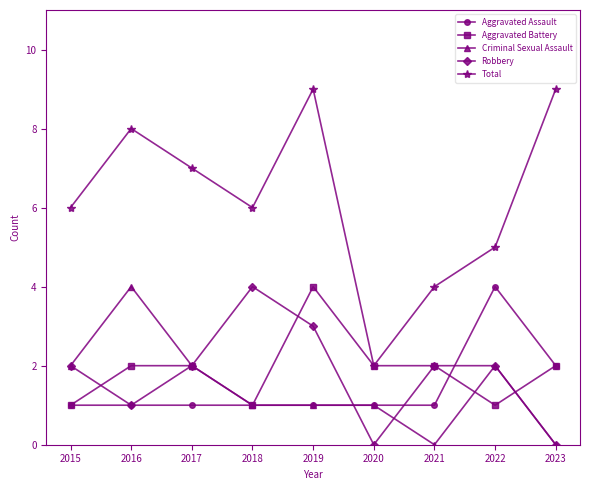

What is the total value across all series at 2016?

16